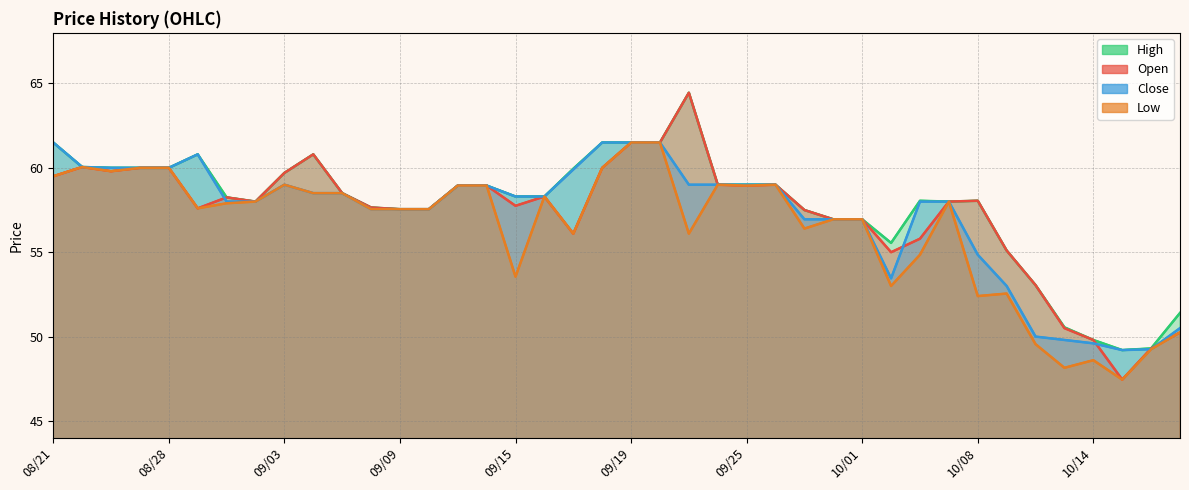

What position from the right is 09/26?

15